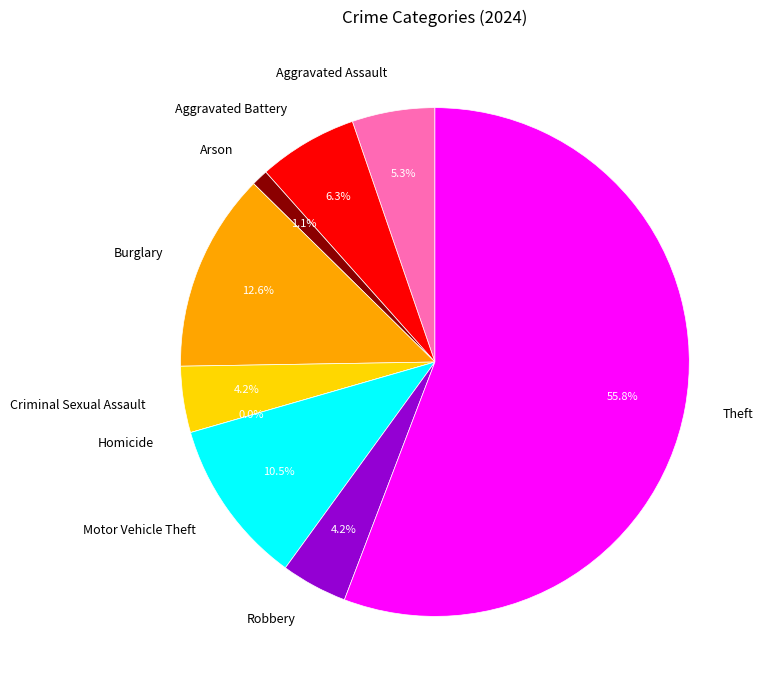

Rank the categories by value from lowest to highest.

Homicide, Arson, Criminal Sexual Assault, Robbery, Aggravated Assault, Aggravated Battery, Motor Vehicle Theft, Burglary, Theft